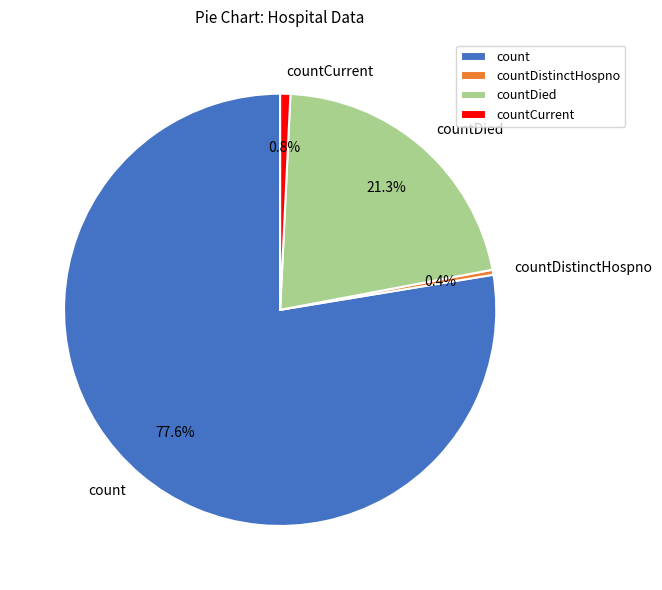

Which category has the biggest portion of the pie?

count